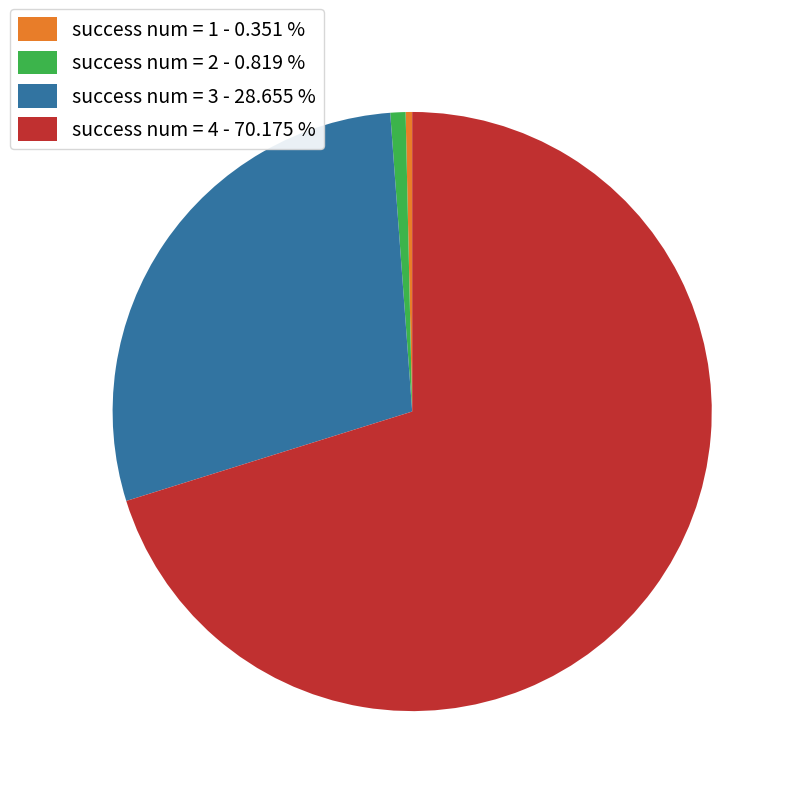

What is the largest slice in the pie chart?

success num = 4 - 70.175 %